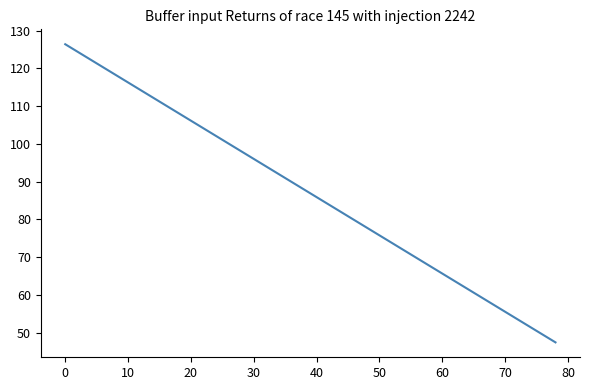

What is the difference between the maximum and minimum values?

78.9